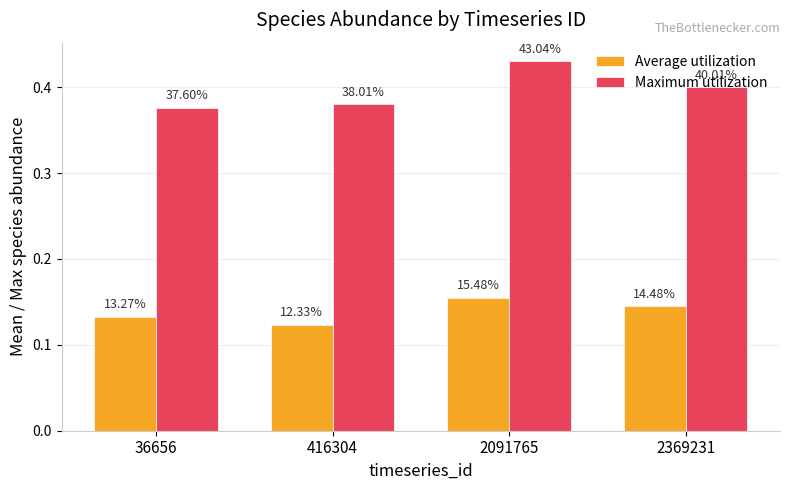

Reading right to left, list all the values displayed in this chart.

Average utilization: 0.1	0.2	0.1	0.1
Maximum utilization: 0.4	0.4	0.4	0.4